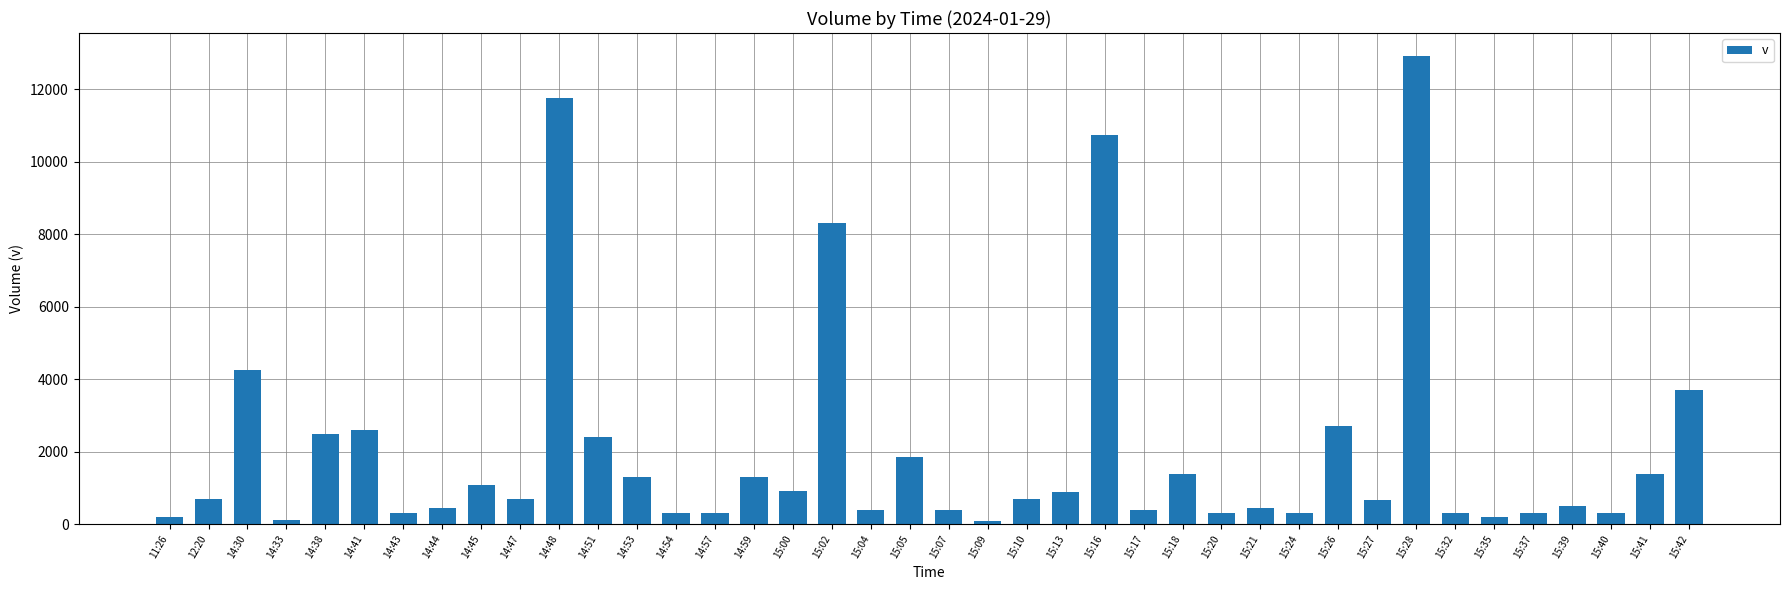

What is the difference between the values at 14:57 and 15:17?

100